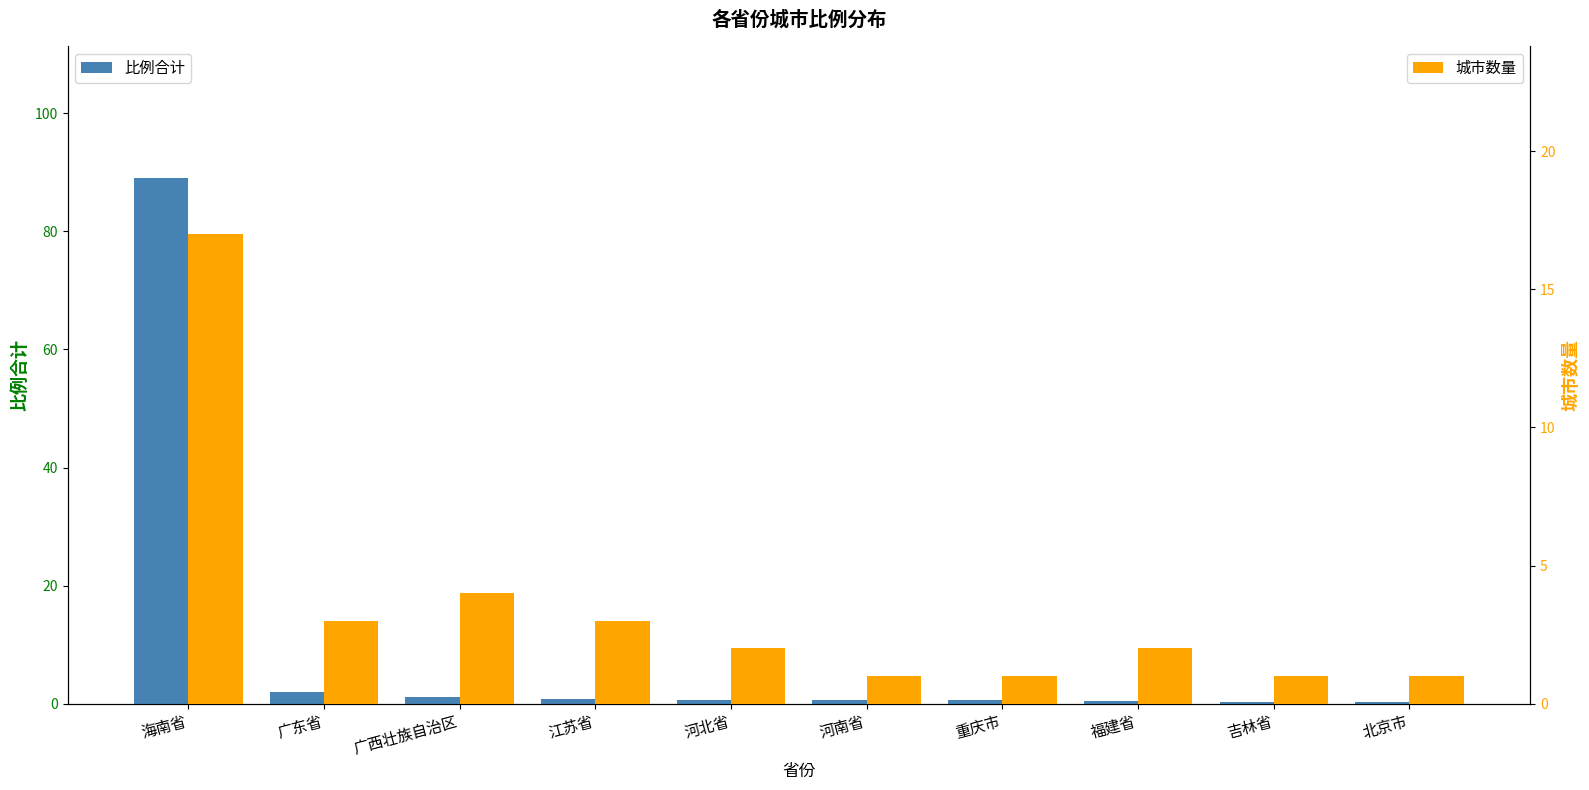

At 福建省, list the series in order from largest to smallest.

城市数量, 比例合计